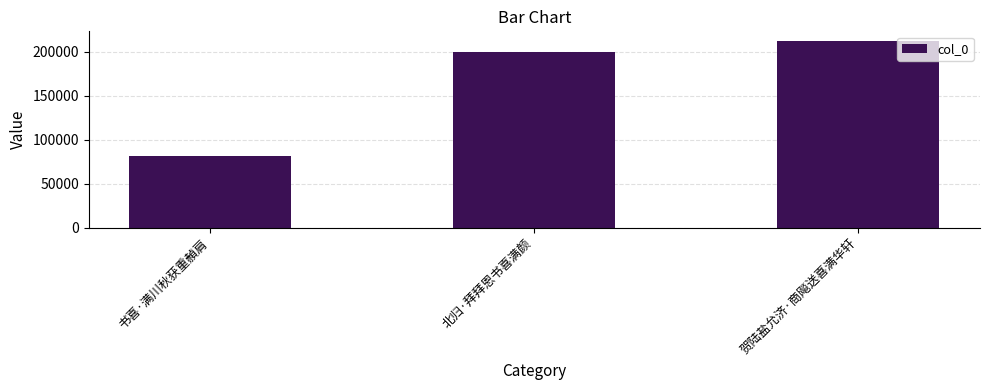

Count the values in the range 81555 to 212351.

3